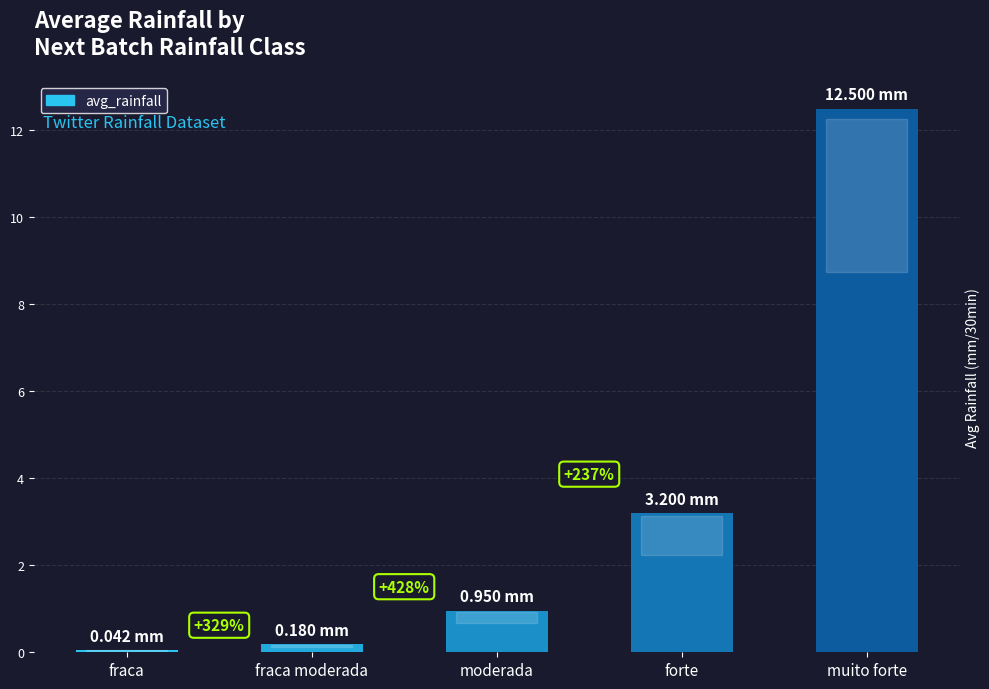

Reading right to left, extract all data points from this chart.

muito forte=12.5	forte=3.2	moderada=0.9	fraca moderada=0.2	fraca=0.0